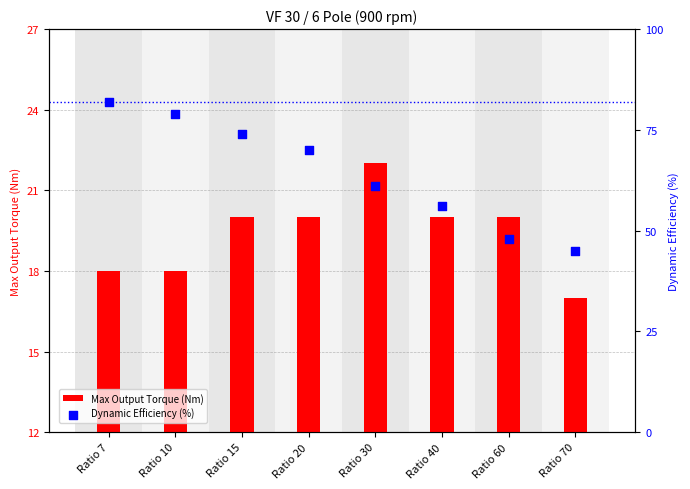

Which series reaches the minimum Y coordinate?

Max Output Torque (Nm)